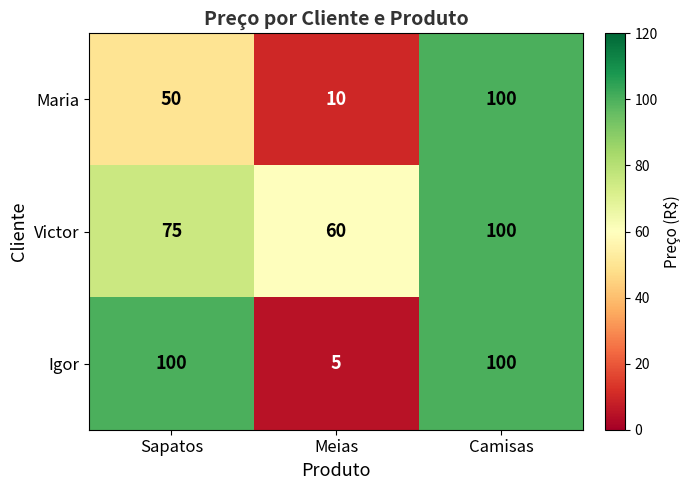

At which category is the sum across all series the highest?

Camisas